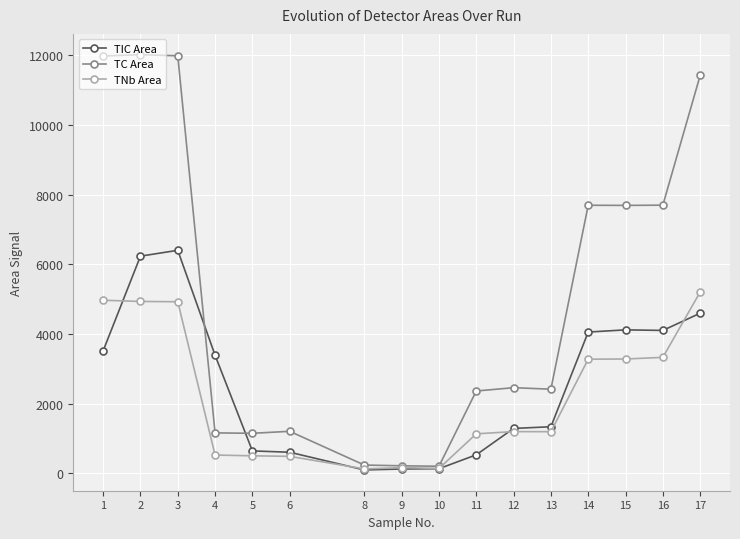

The value of TNb Area at 2 is 1561. True or false?

False